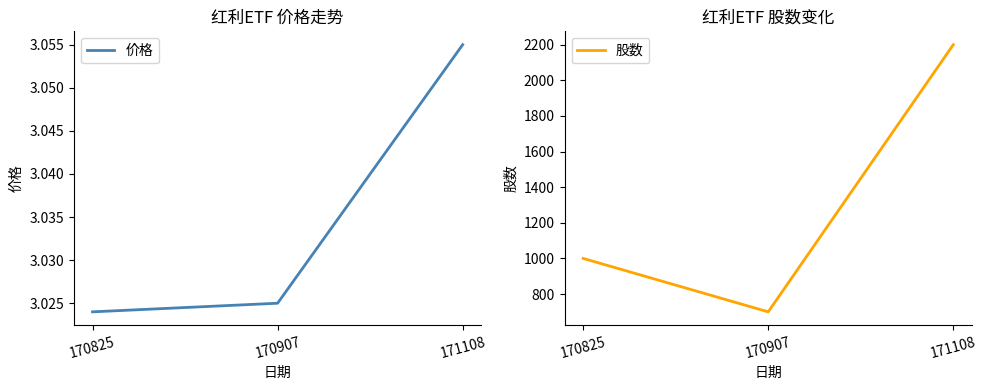

Which has a higher value, 170825 or 171108?

171108